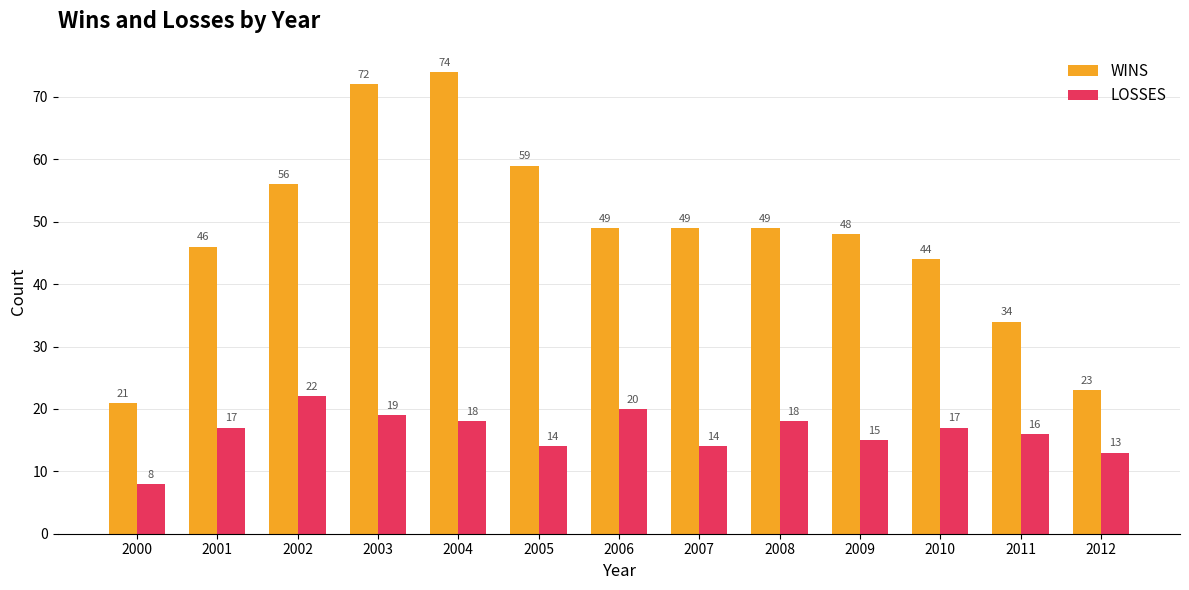

Where is LOSSES nearest to the value 15?

2009